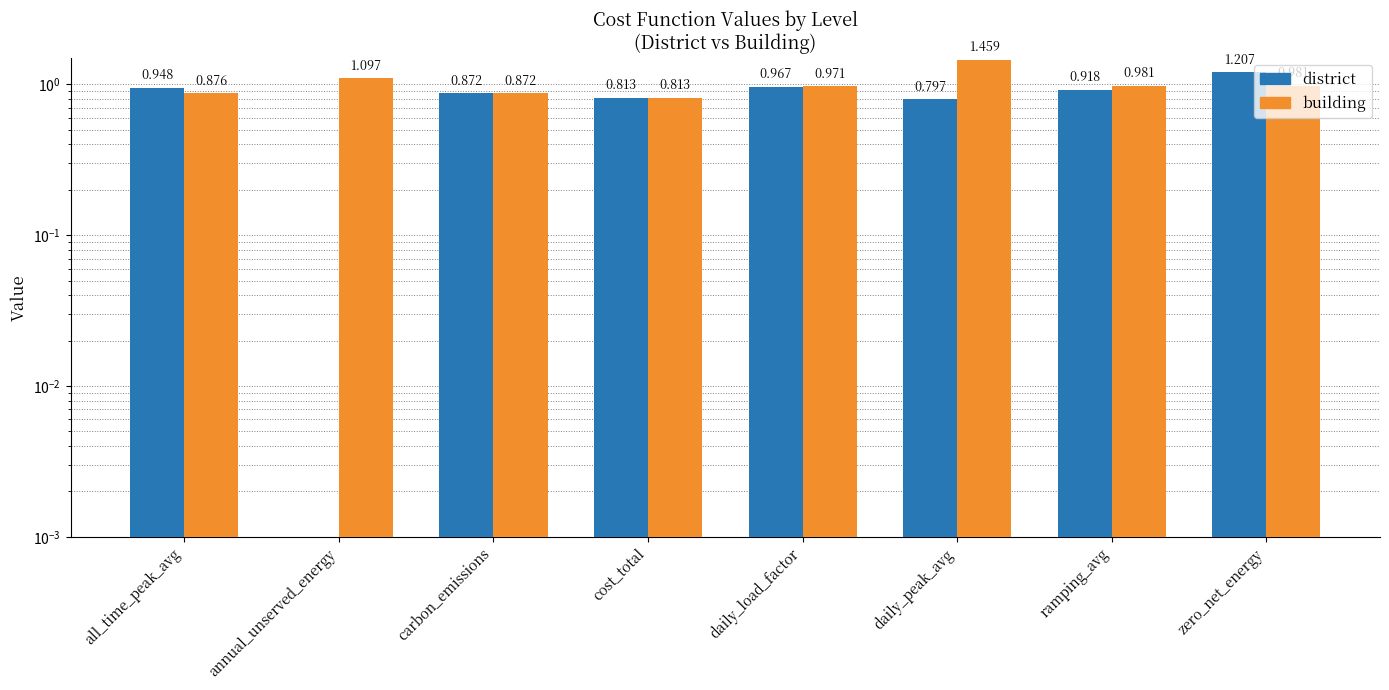

Rank the series by their average value, from highest to lowest.

building, district